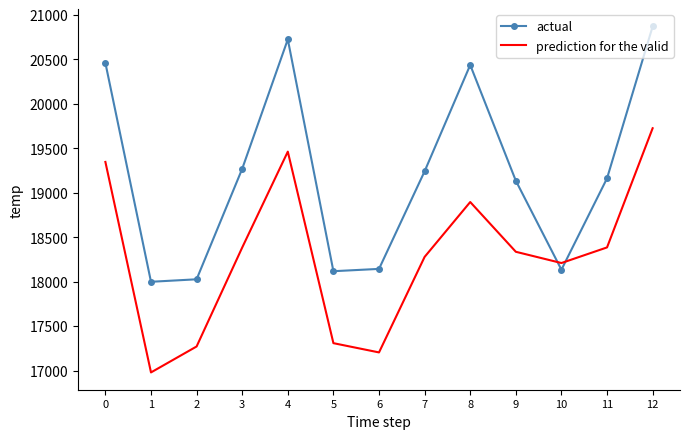

The value of prediction for the valid at 2 is 11319.6. True or false?

False